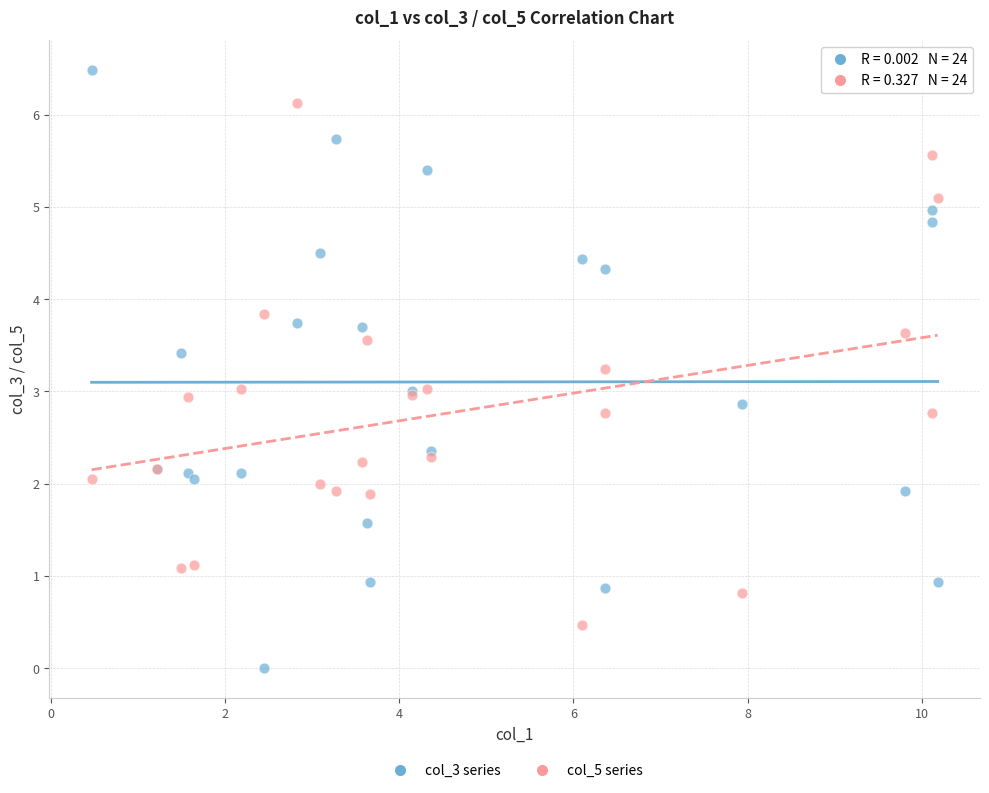

What are all the series names shown in the legend?

col_3 series, col_5 series